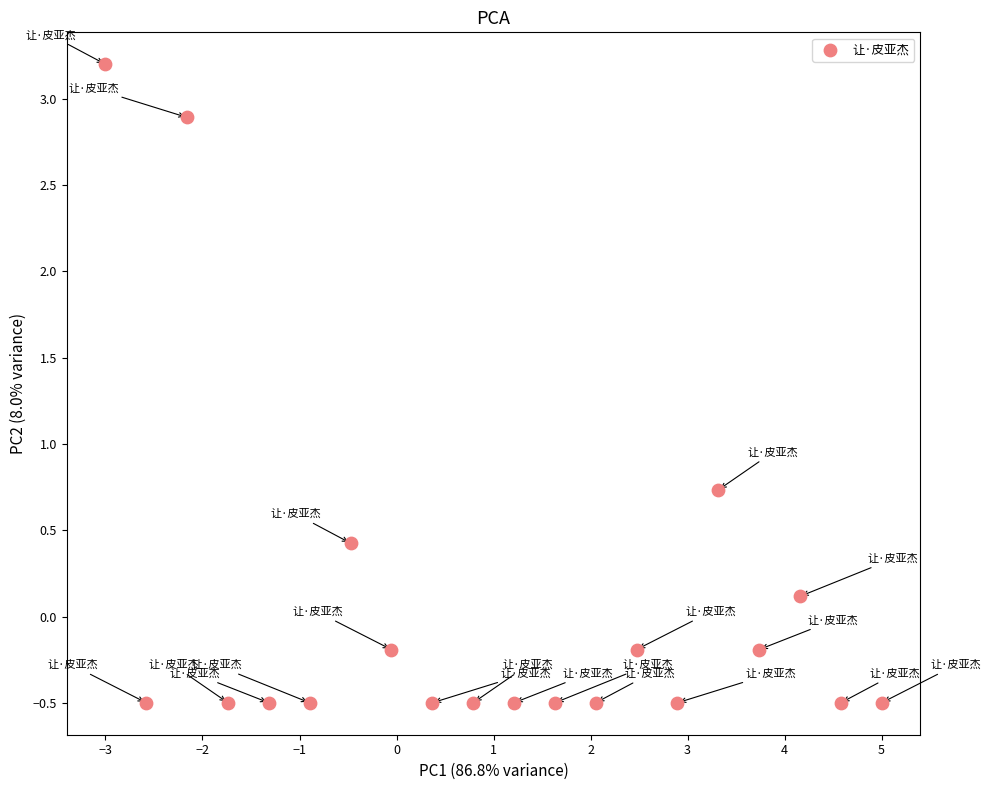

What Y value in the scatter plot is closest to 1?

0.7